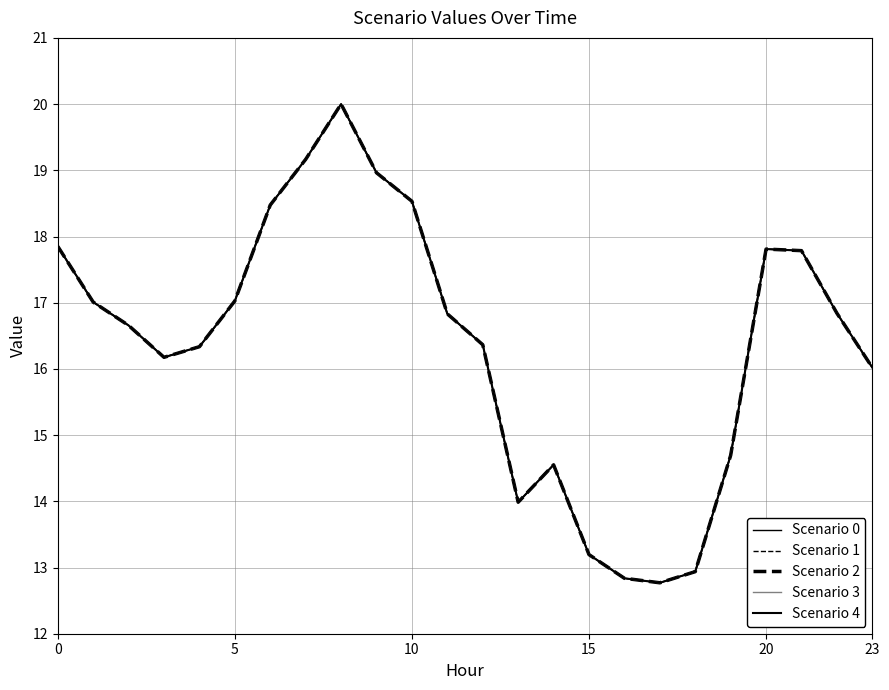

Reading right to left, list all the values displayed in this chart.

Scenario 0: 16.0	16.8	17.8	17.8	14.7	12.9	12.8	12.8	13.2	14.6	14.0	16.4	16.8	18.5	19.0	20.0	19.2	18.5	17.0	16.3	16.2	16.7	17.0	17.9
Scenario 1: 16.0	16.8	17.8	17.8	14.7	12.9	12.8	12.8	13.2	14.6	14.0	16.4	16.8	18.5	19.0	20.0	19.2	18.5	17.0	16.3	16.2	16.7	17.0	17.9
Scenario 2: 16.0	16.8	17.8	17.8	14.7	12.9	12.8	12.8	13.2	14.6	14.0	16.4	16.8	18.5	19.0	20.0	19.2	18.5	17.0	16.3	16.2	16.7	17.0	17.9
Scenario 3: 16.0	16.8	17.8	17.8	14.7	12.9	12.8	12.8	13.2	14.6	14.0	16.4	16.8	18.5	19.0	20.0	19.2	18.5	17.0	16.3	16.2	16.7	17.0	17.9
Scenario 4: 16.0	16.8	17.8	17.8	14.7	12.9	12.8	12.8	13.2	14.6	14.0	16.4	16.8	18.5	19.0	20.0	19.2	18.5	17.0	16.3	16.2	16.7	17.0	17.9